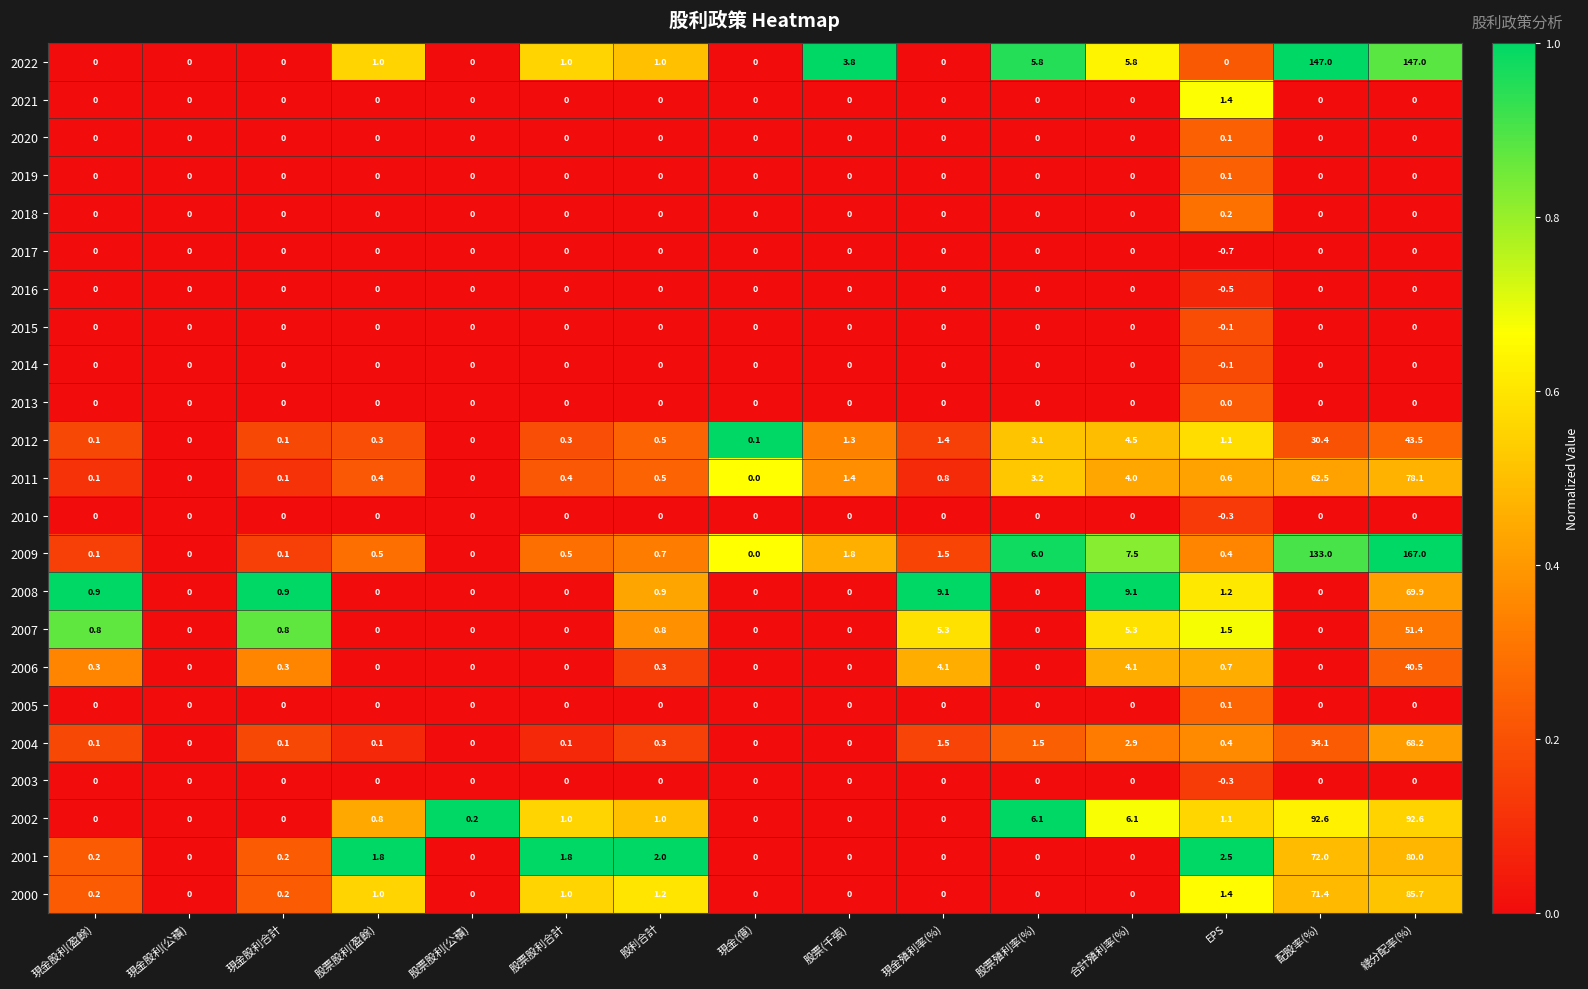

At which label is 2004 closest to 34?

配股率(%)